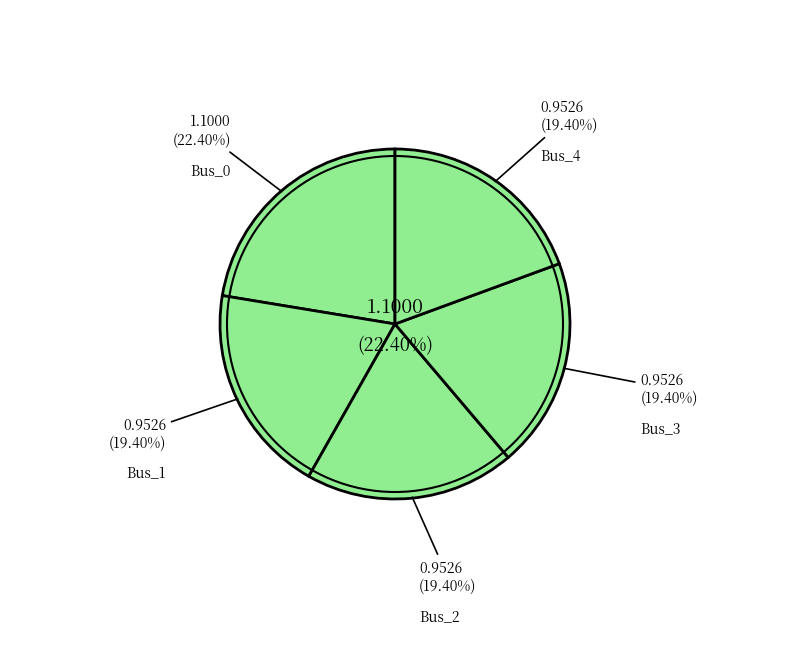

Between Bus_1 and Bus_4, which is larger?

Bus_4